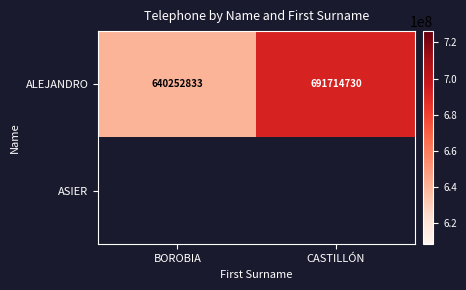

What is the lowest value of the ALEJANDRO series?

640252833